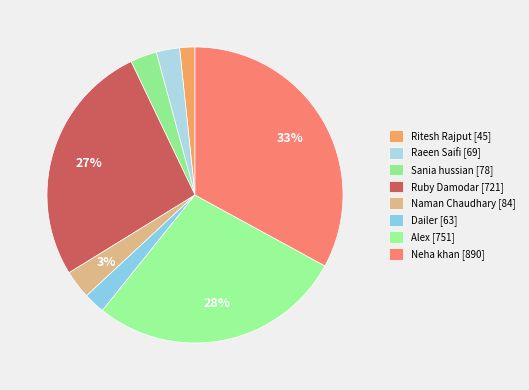

To the nearest percent, what is the difference between the largest and smallest slice percentages?

31%